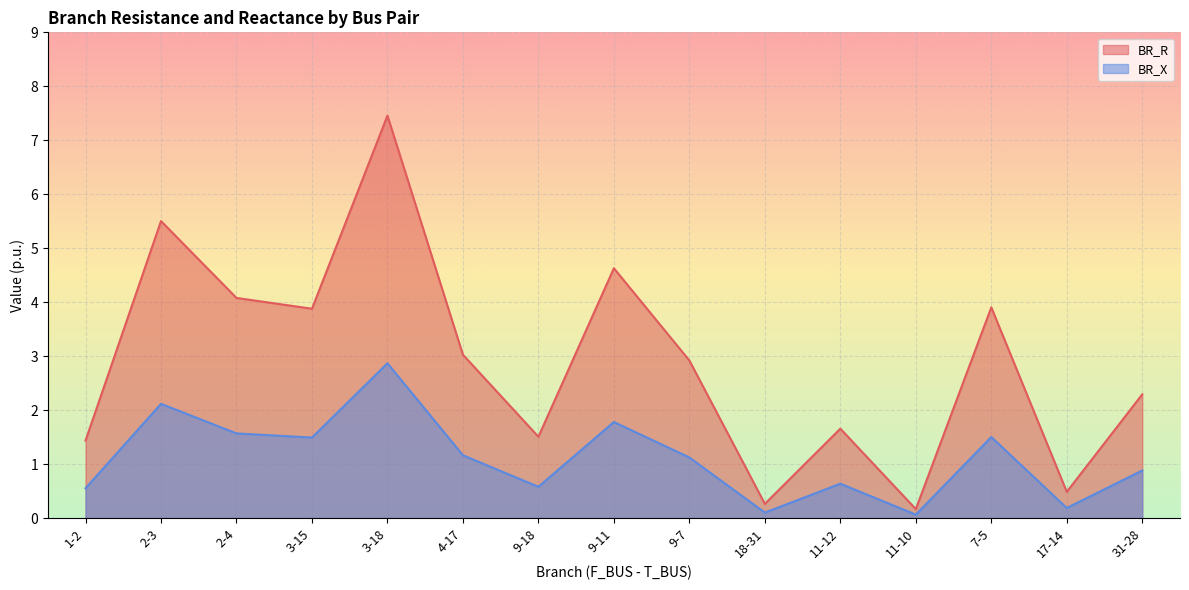

Which series has the largest range (max minus min)?

BR_R